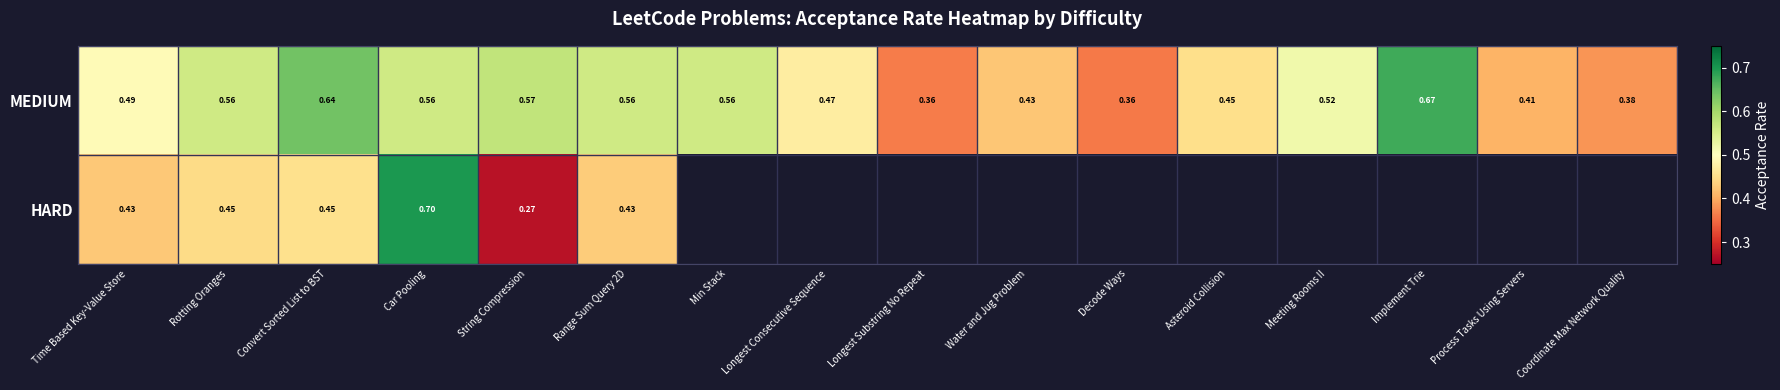

Is the value of MEDIUM at Range Sum Query 2D greater than the value of HARD at Rotting Oranges?

Yes